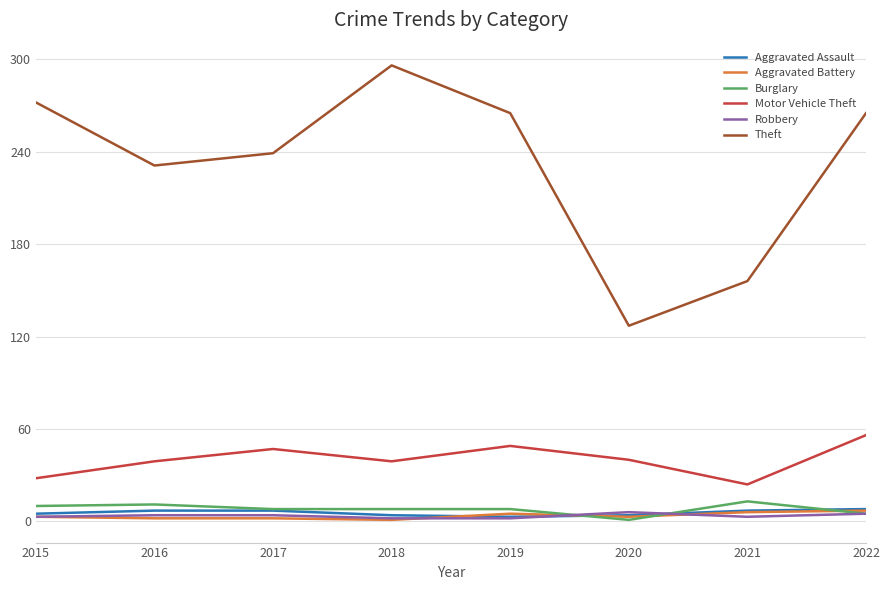

True or false: Theft has more than 2 interior local peaks.

False